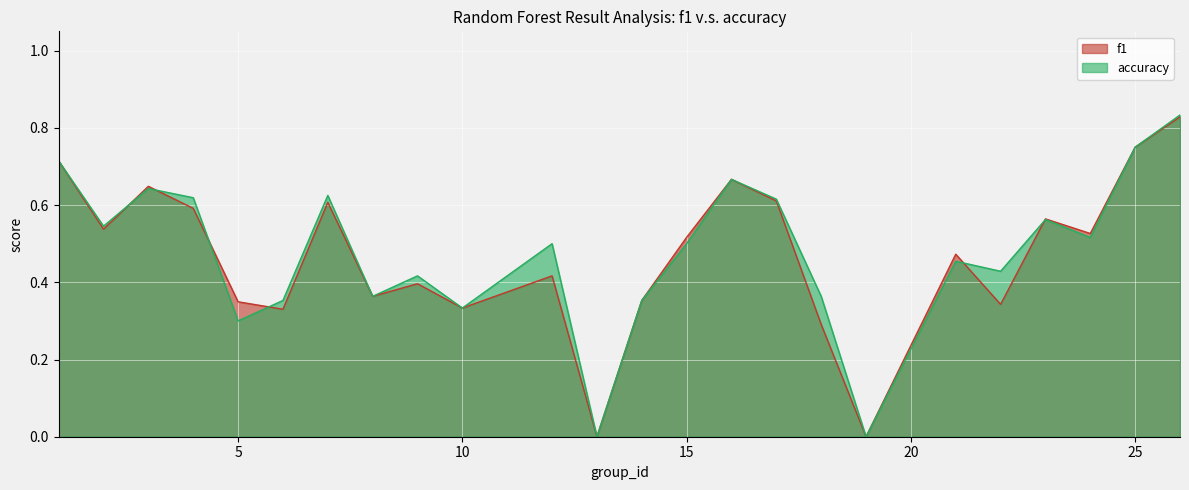

List the series in order of their peak value, highest first.

accuracy, f1